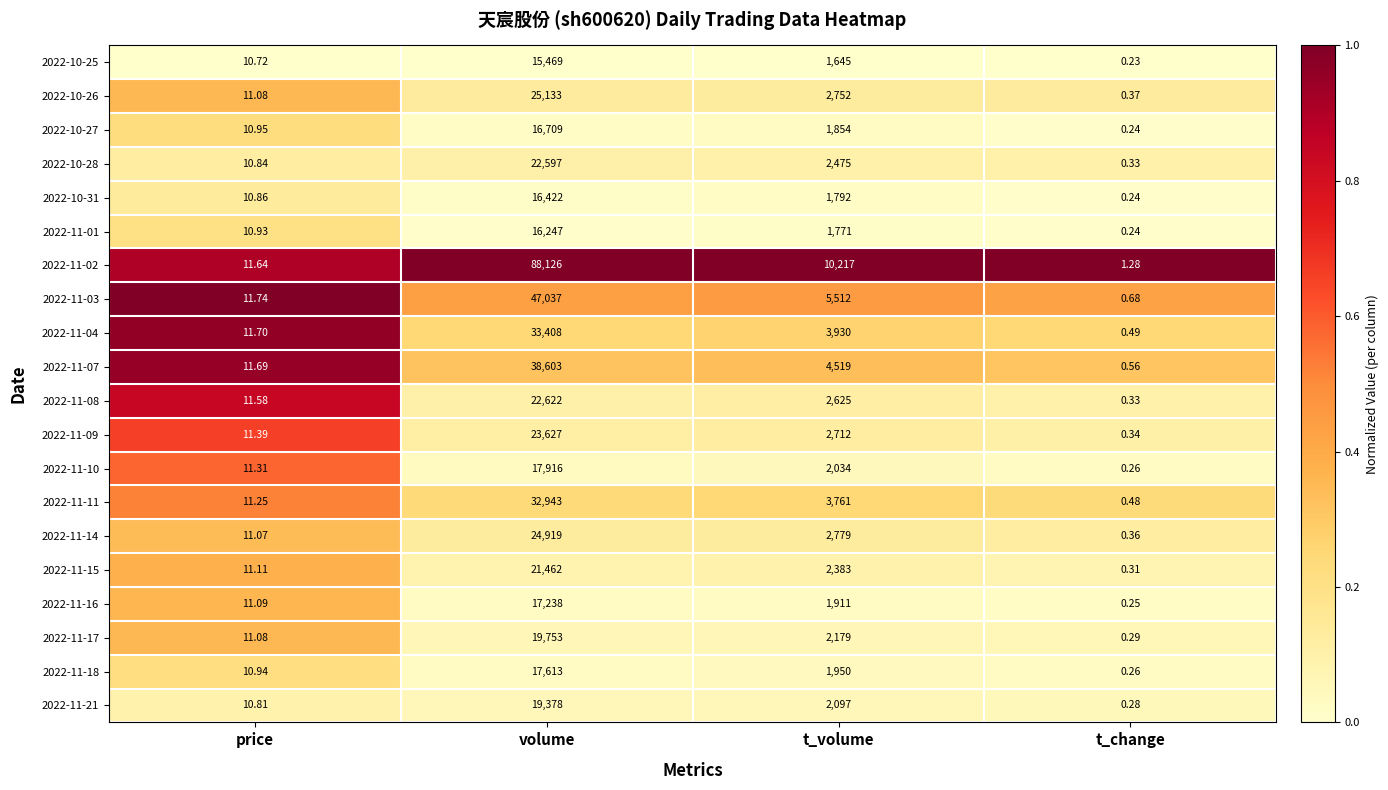

At which label is 2022-11-11 closest to 16471?

t_volume